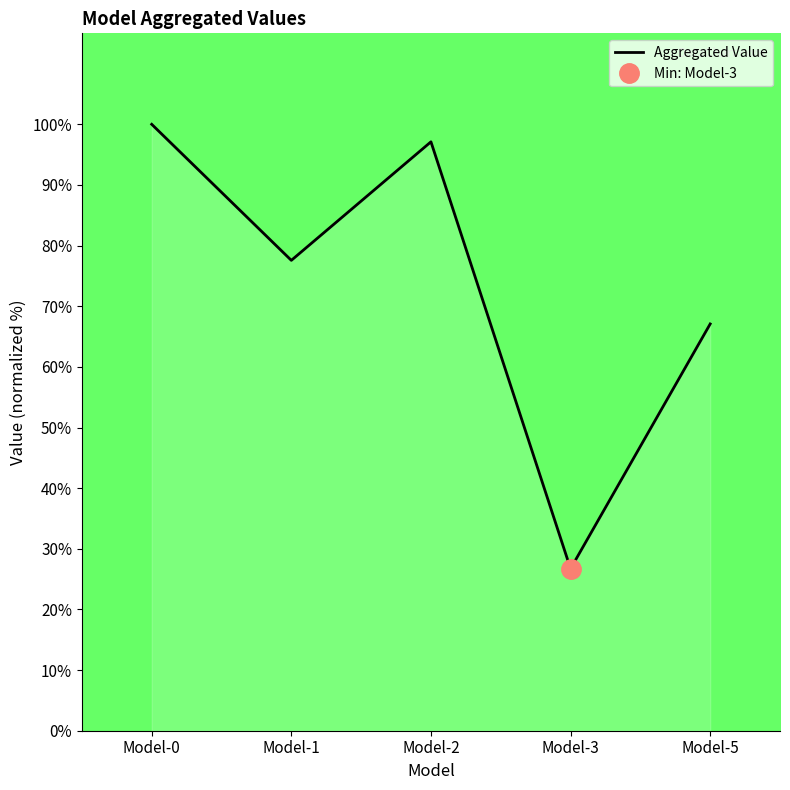

Is it true that the value at Model-3 is 43.1?

False